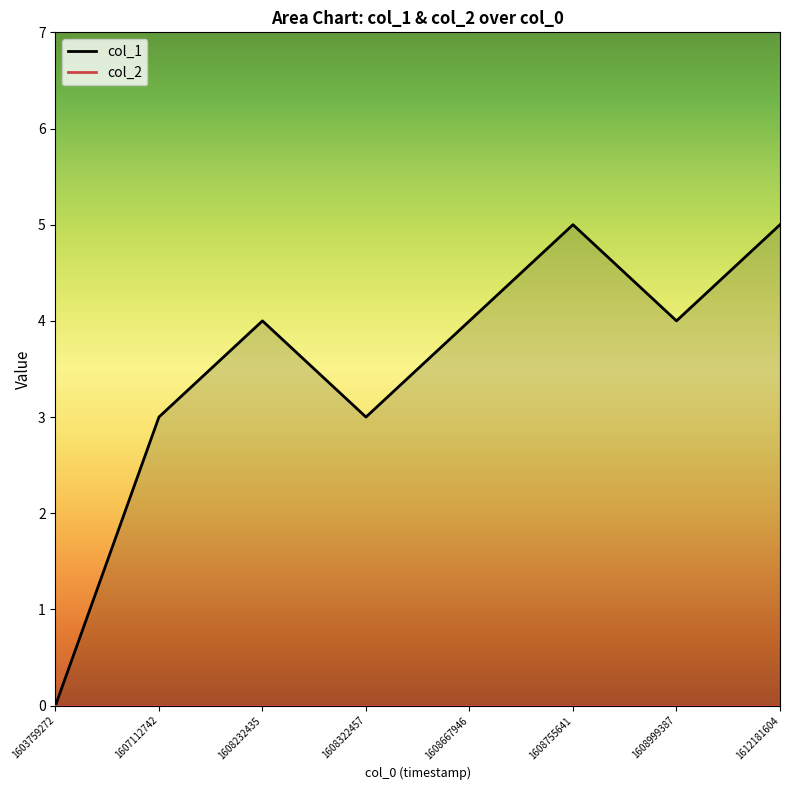

Rank the categories by value from lowest to highest.

1603759272, 1607112742, 1608322457, 1608232435, 1608667946, 1608999387, 1608755641, 1612181604